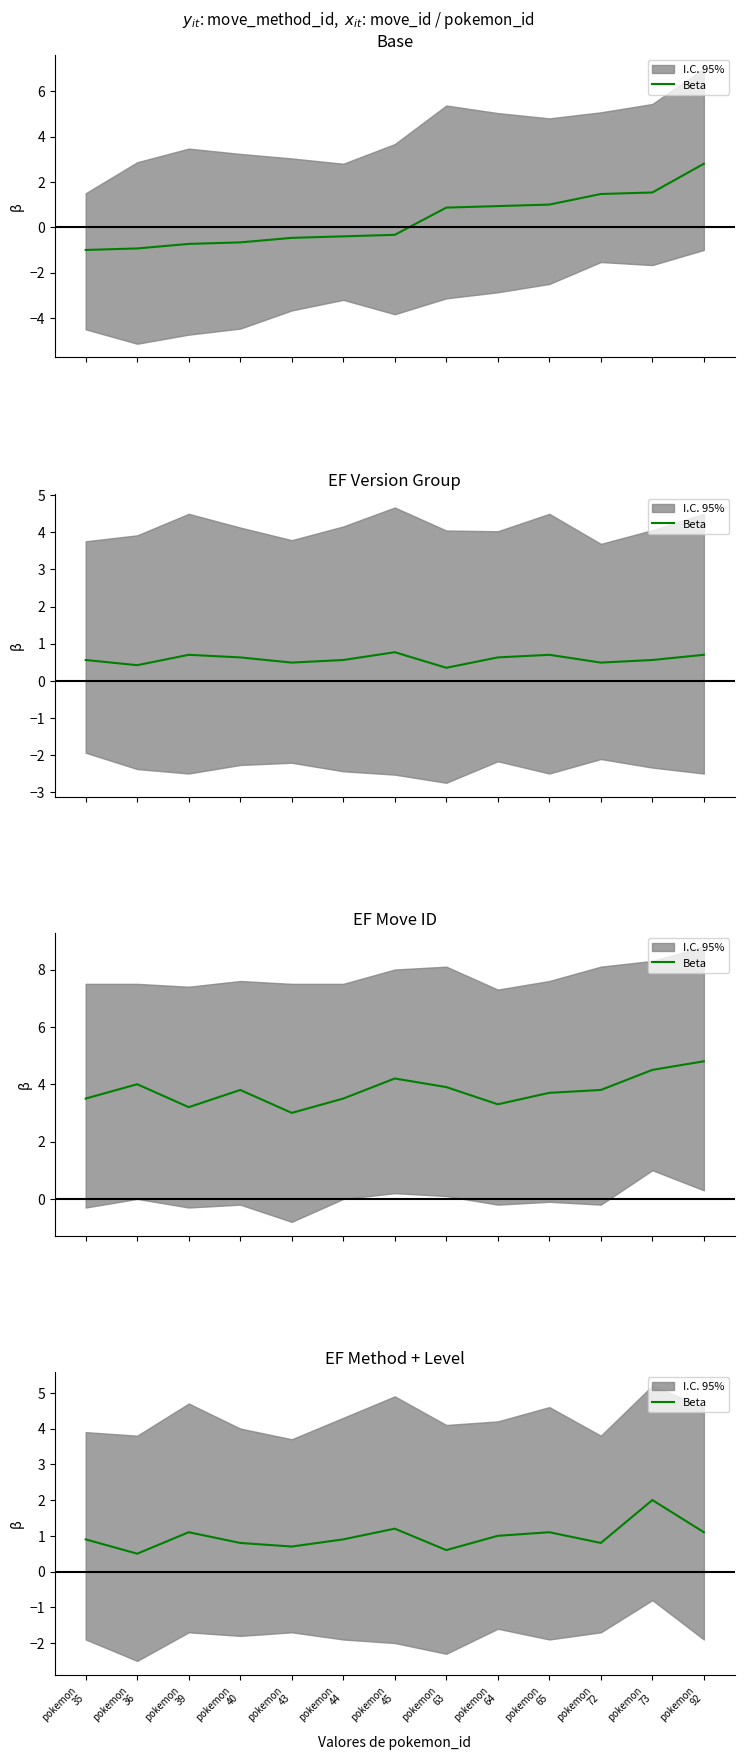

List the labels in order of value, smallest first.

pokemon
36, pokemon
63, pokemon
43, pokemon
40, pokemon
72, pokemon
35, pokemon
44, pokemon
64, pokemon
39, pokemon
65, pokemon
92, pokemon
45, pokemon
73